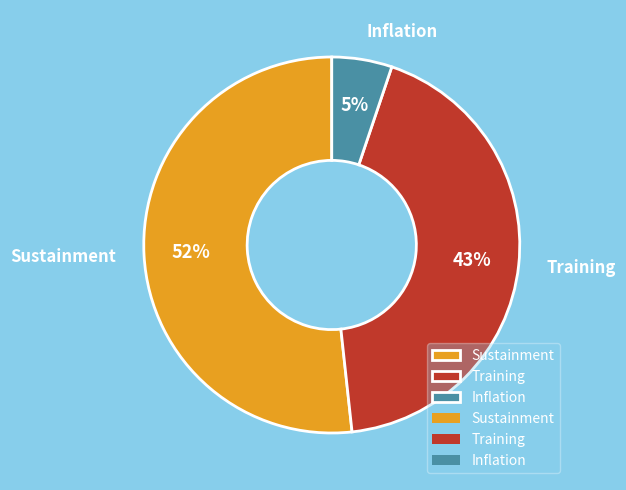

To the nearest percent, what is the average slice percentage?

33%